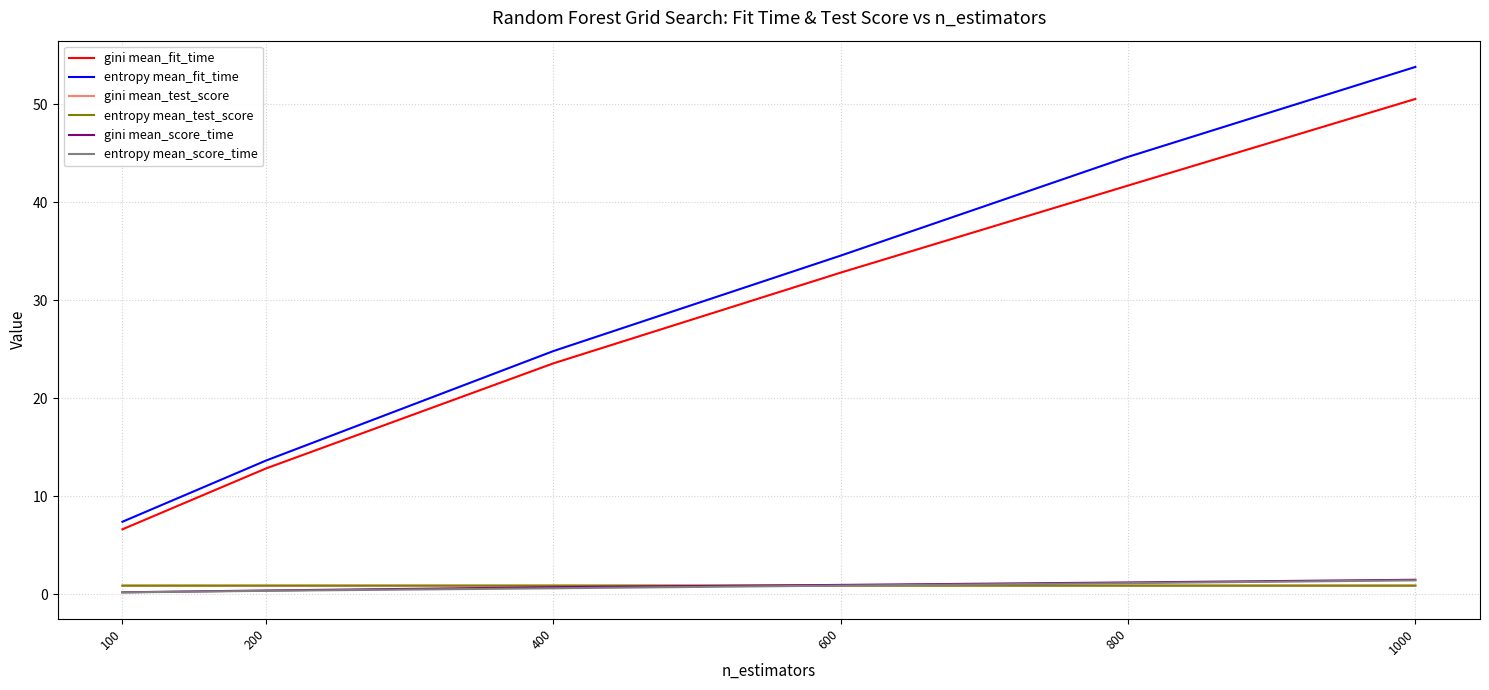

List the labels in order of entropy mean_fit_time value, largest first.

1000, 800, 600, 400, 200, 100